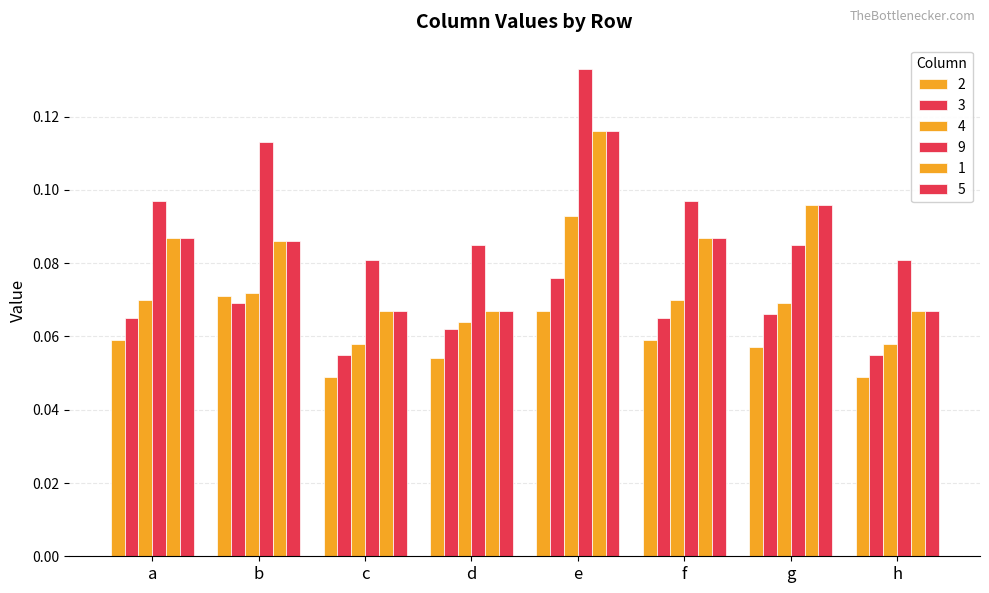

Which category has the lowest value in the 2 series?

c